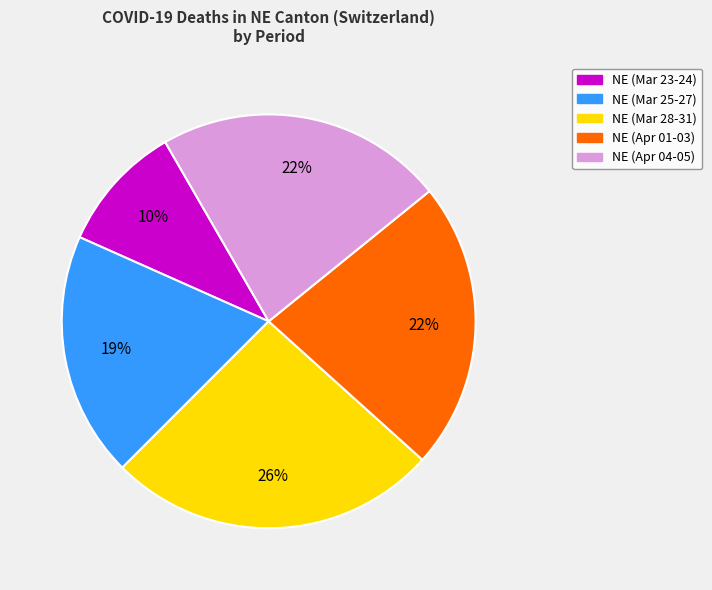

Which slice is the largest?

NE (Mar 28-31)